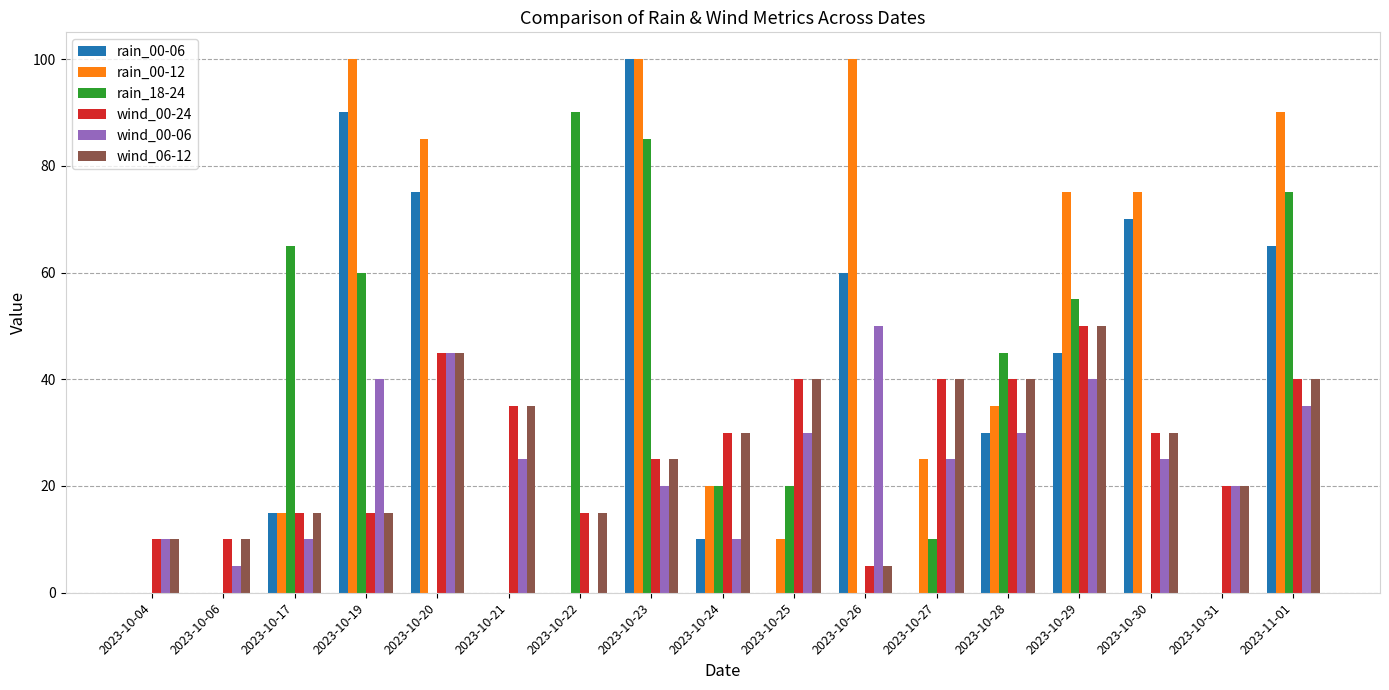

True or false: wind_00-24 has a value of 8 at 2023-10-17.

False